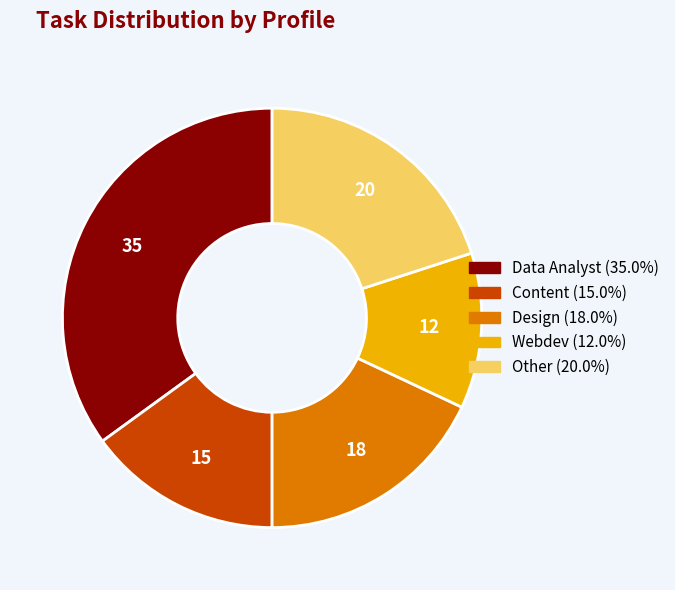

How many slices are in this pie chart?

5